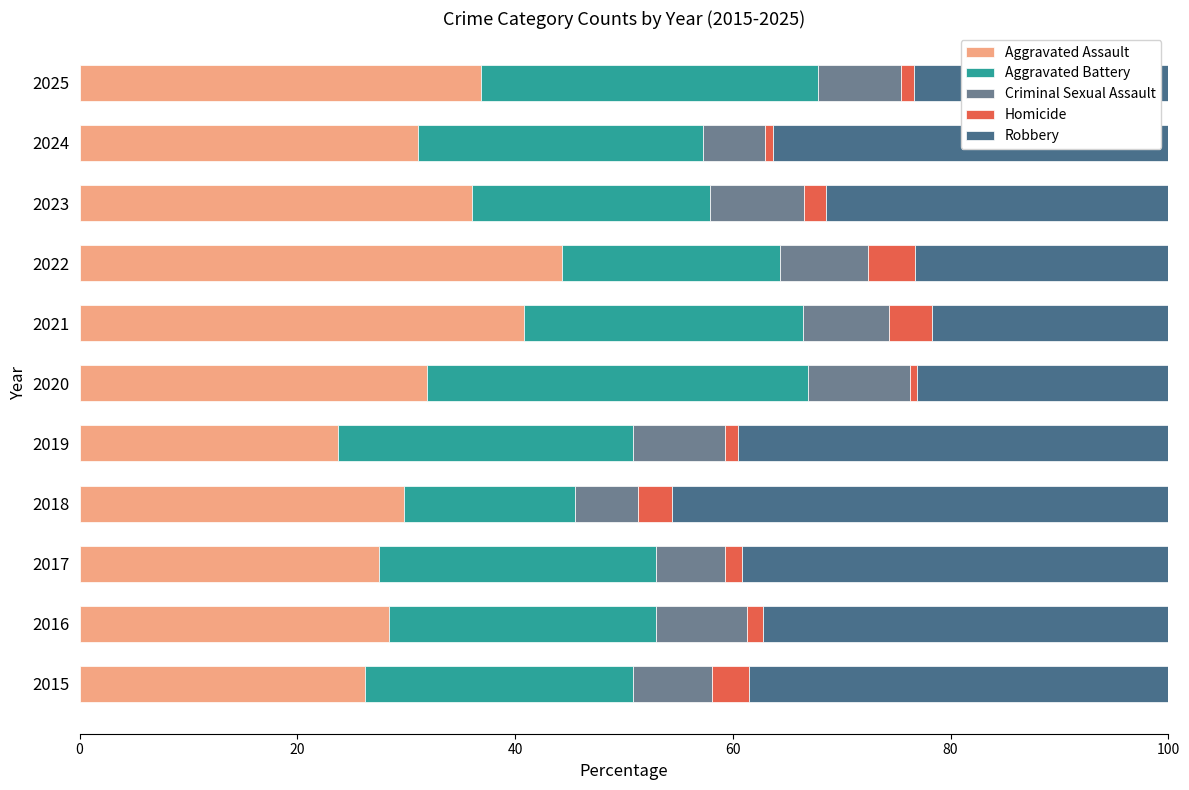

The Aggravated Assault series shows 28.4 at 2016. True or false?

True